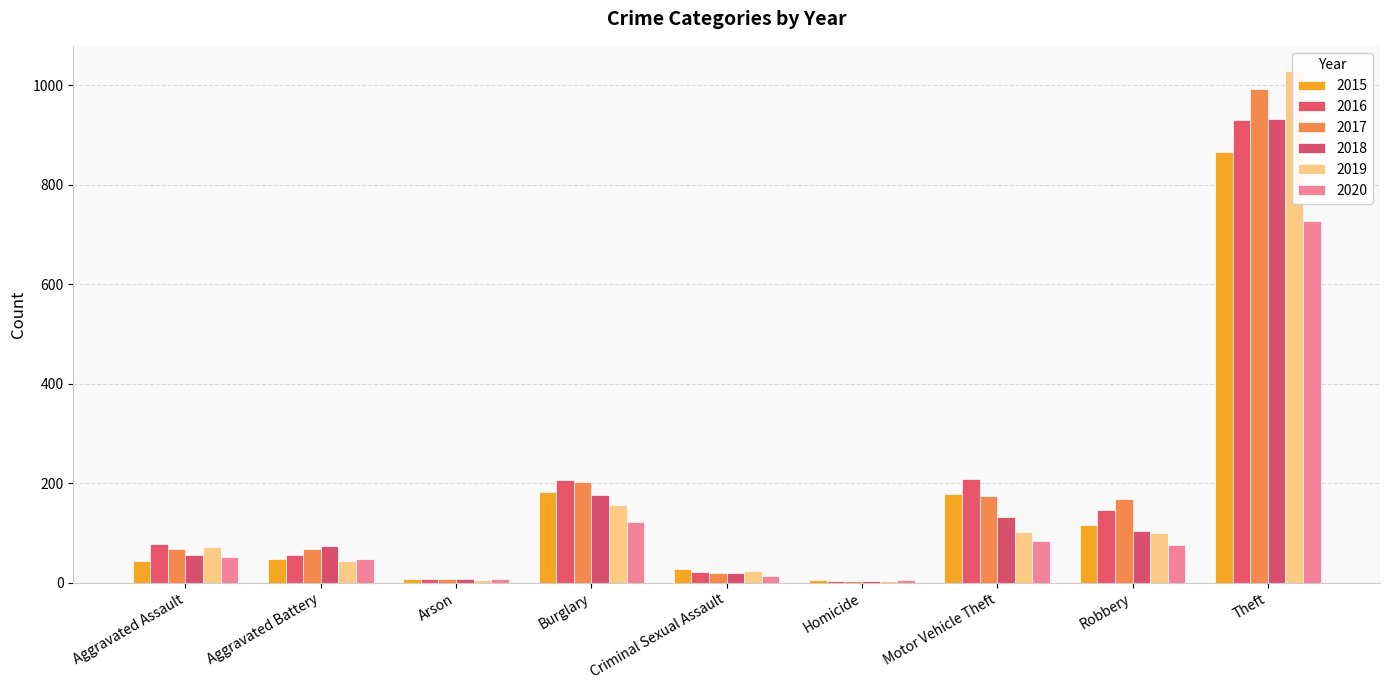

What position from the left is Homicide?

6